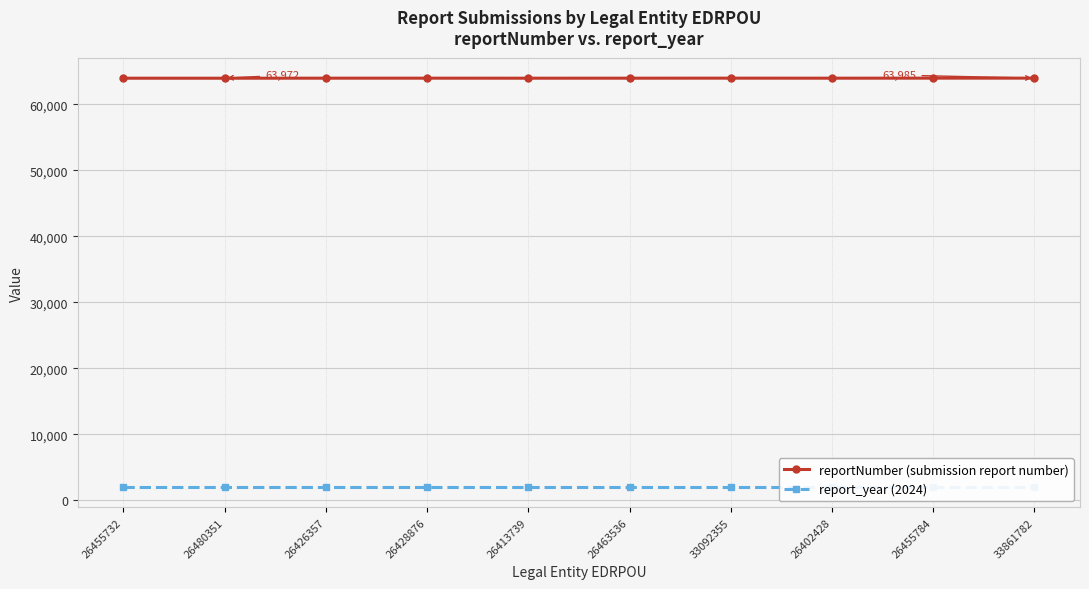

What position from the left is 26413739?

5